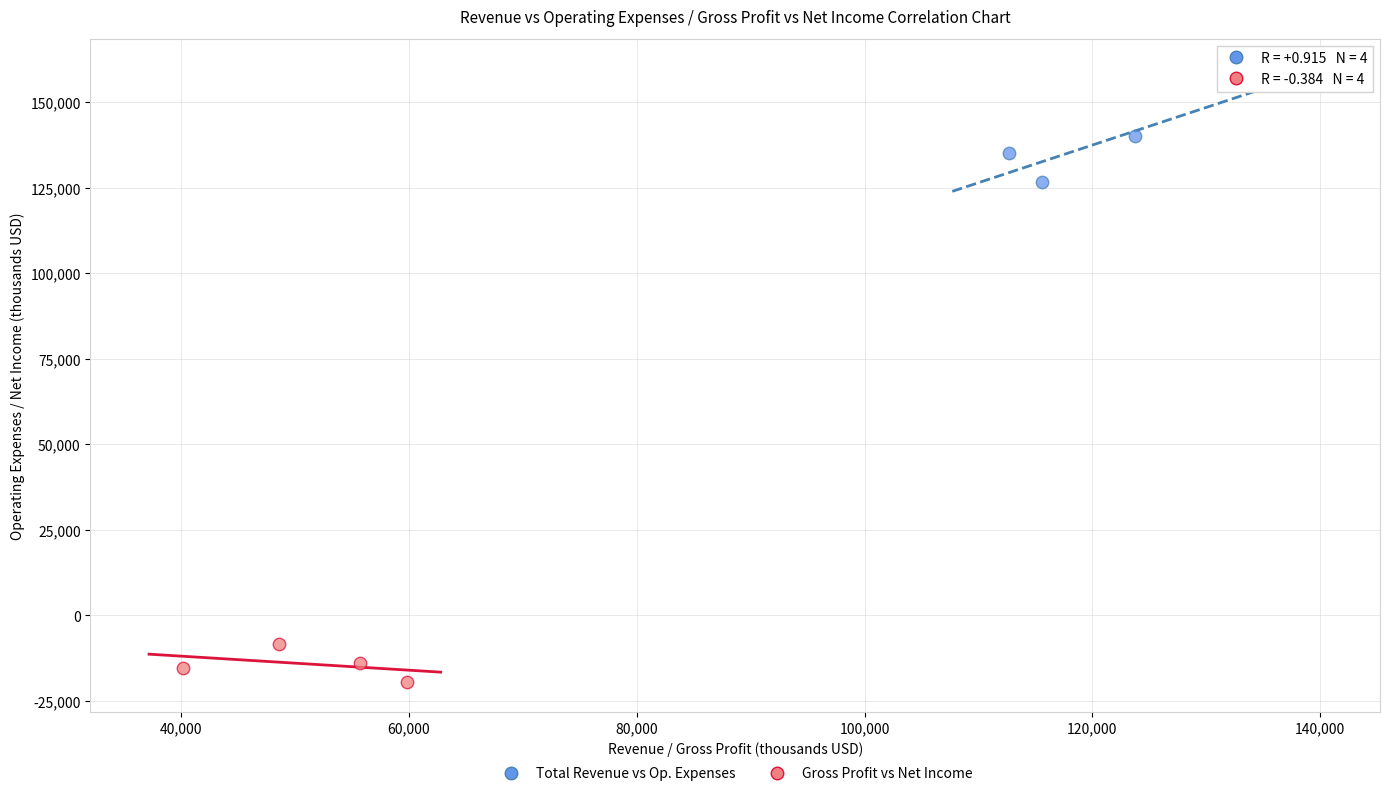

What are all the series names shown in the legend?

Total Revenue vs Op. Expenses, Gross Profit vs Net Income